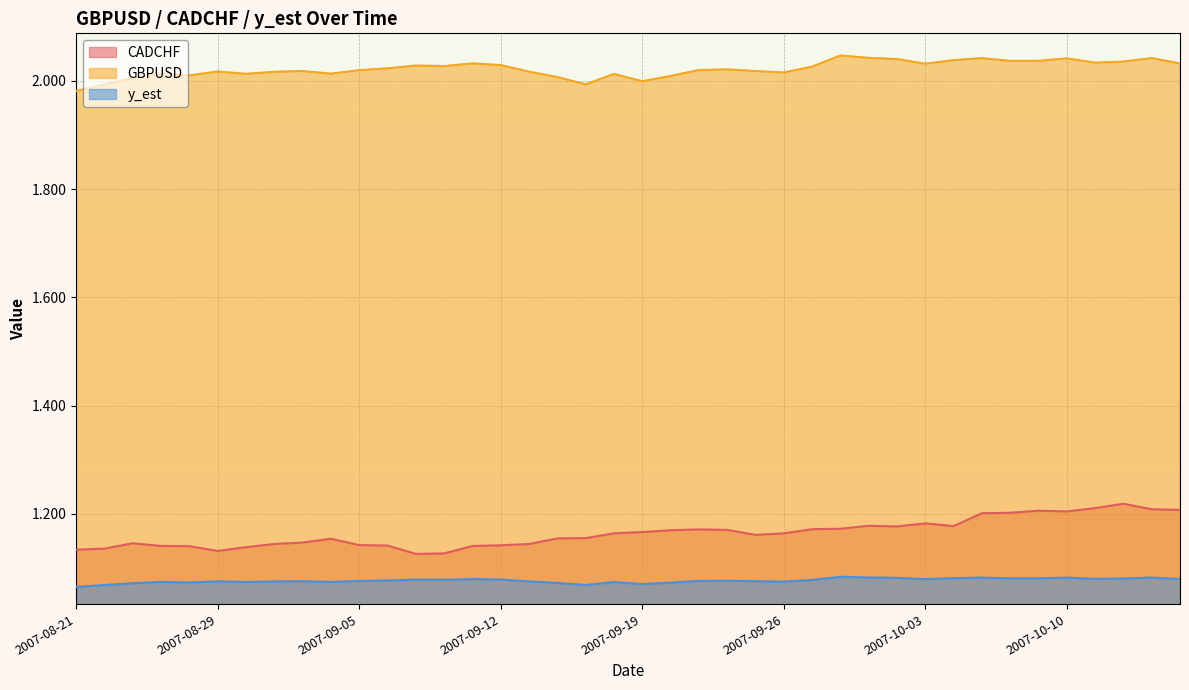

What is the total value across all series at 2007-10-10?

4.3